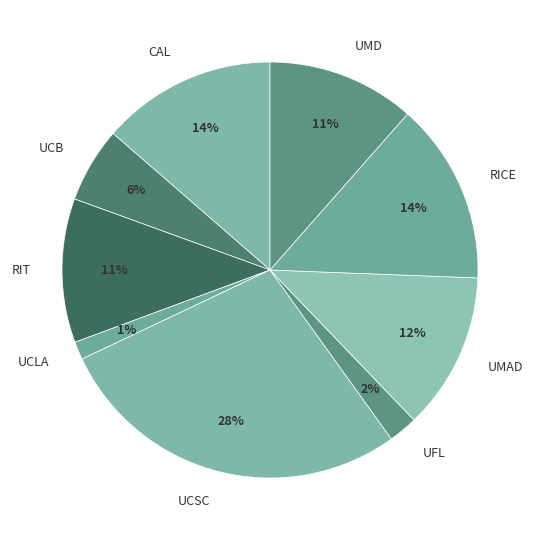

Do UMD and RIT together represent more than half of the pie?

No